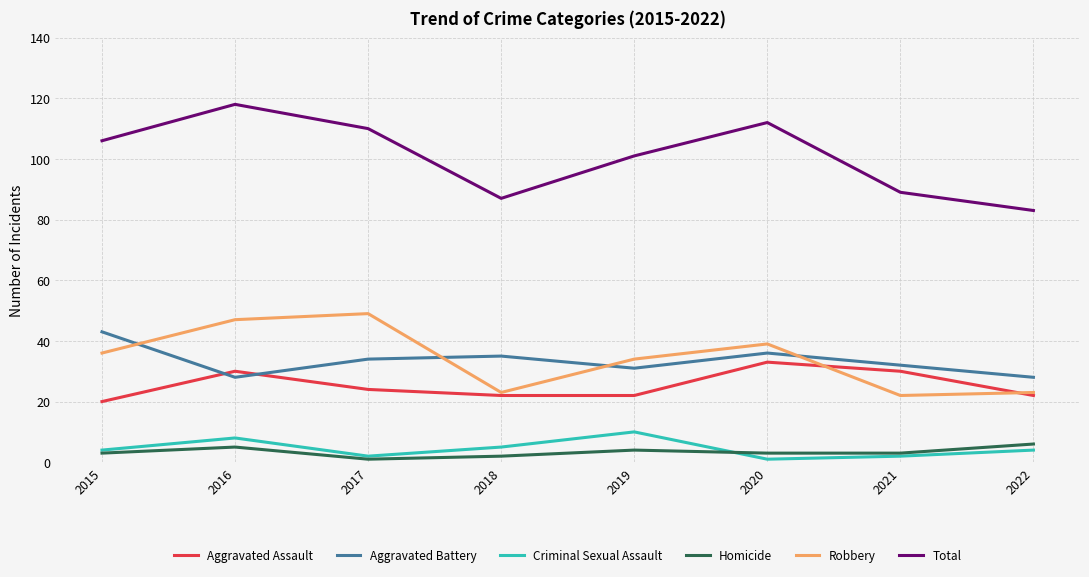

Rank the series by their maximum value, from lowest to highest.

Homicide, Criminal Sexual Assault, Aggravated Assault, Aggravated Battery, Robbery, Total